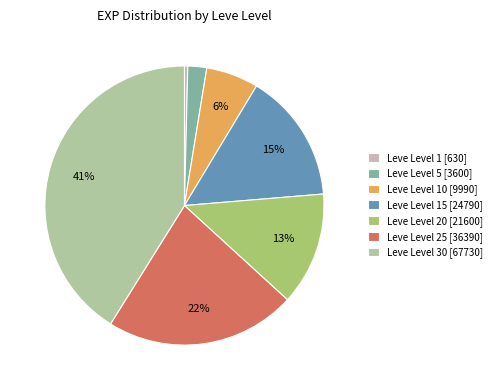

Does any single category account for the majority?

No